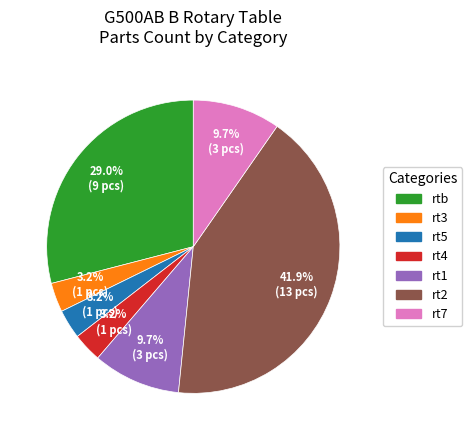

Is rt5 the majority of the pie?

No